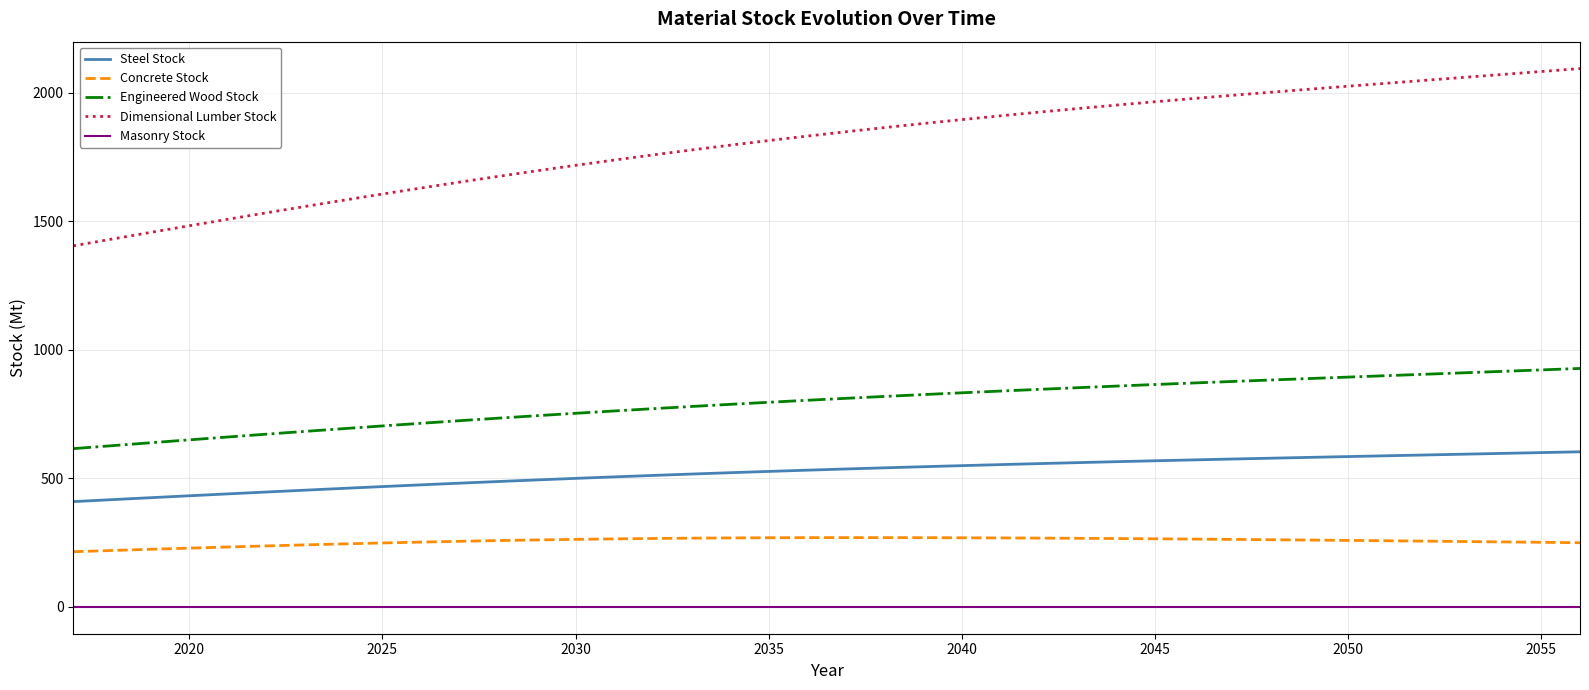

Which series has the largest total across all categories?

Dimensional Lumber Stock